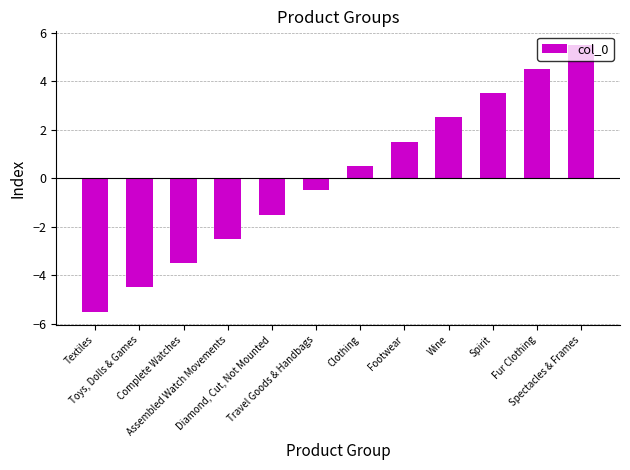

How many bars are there in total?

12